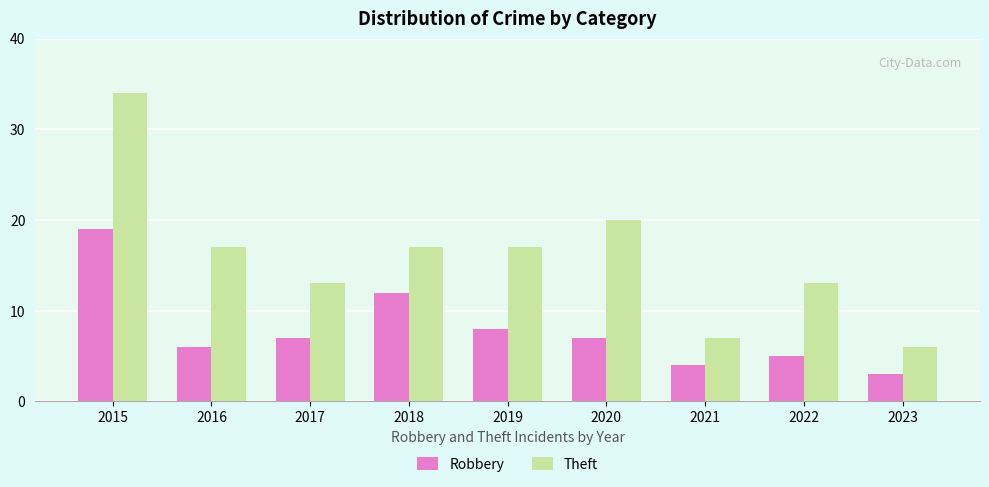

At which category is the sum across all series the highest?

2015